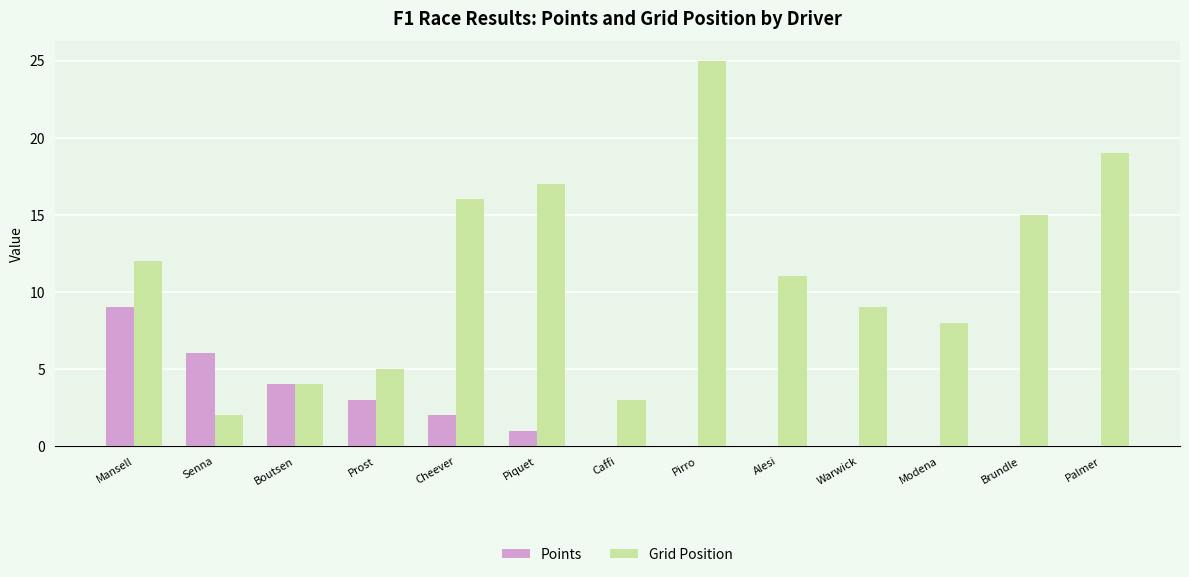

At which label does Grid Position first exceed 11?

Mansell